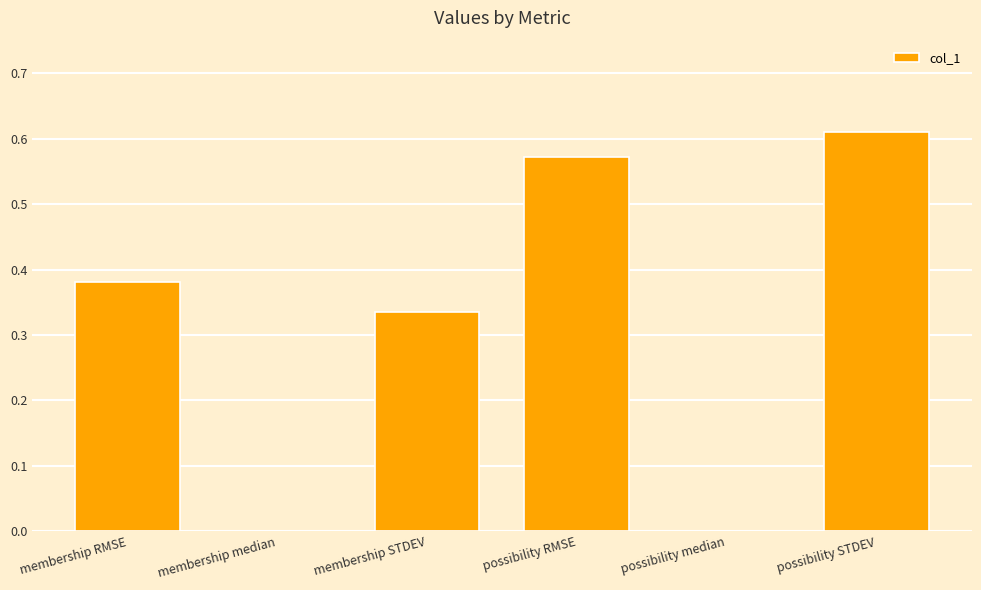

What is the sum of all values?

1.9